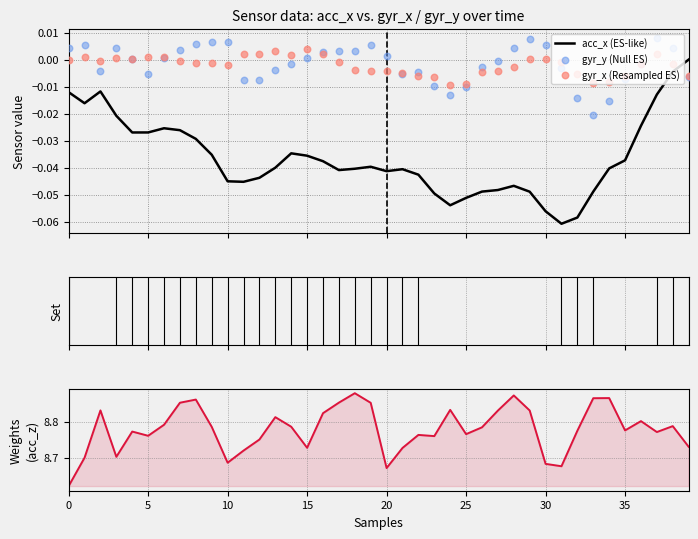

What is the total value across all series at 5?

8.7